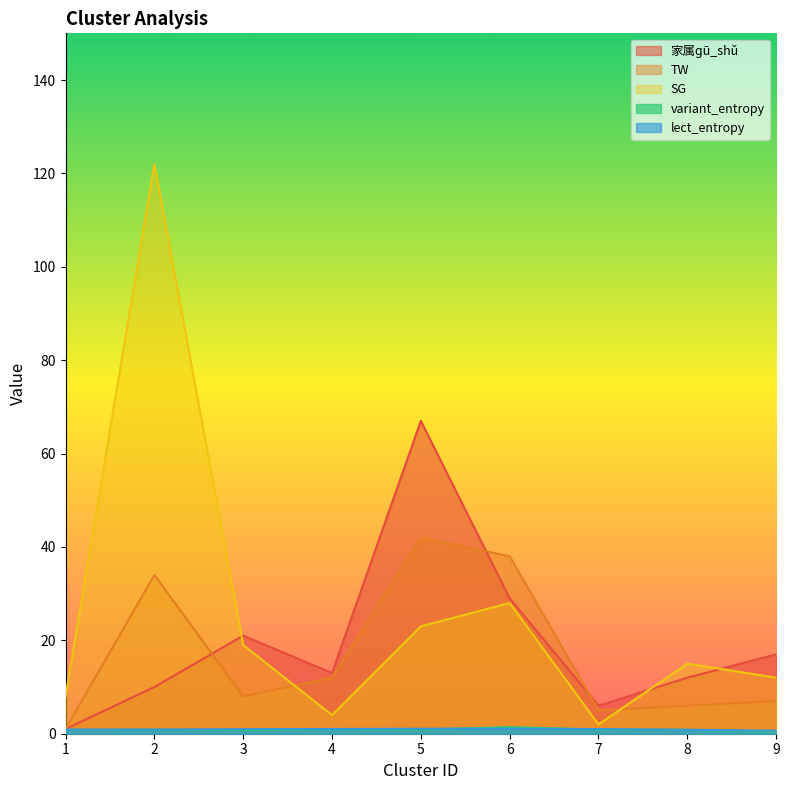

How many distinct data groups are displayed?

5